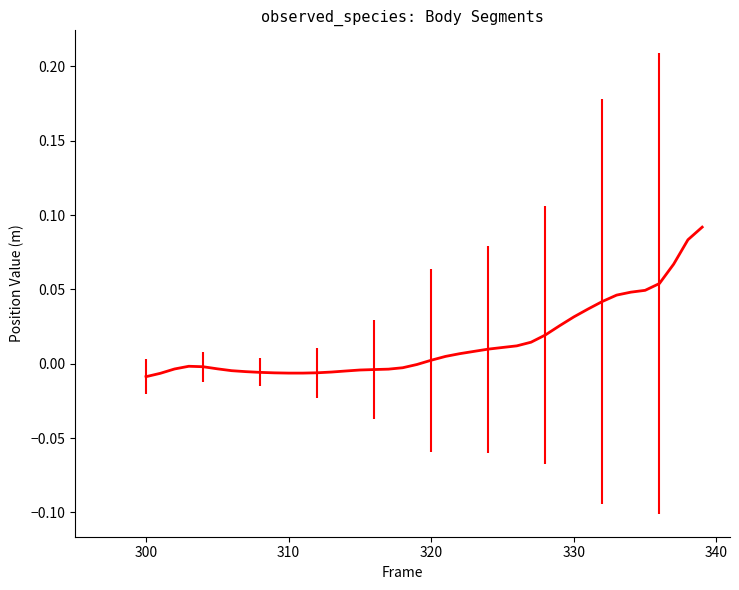

How many lines are shown in the chart?

1